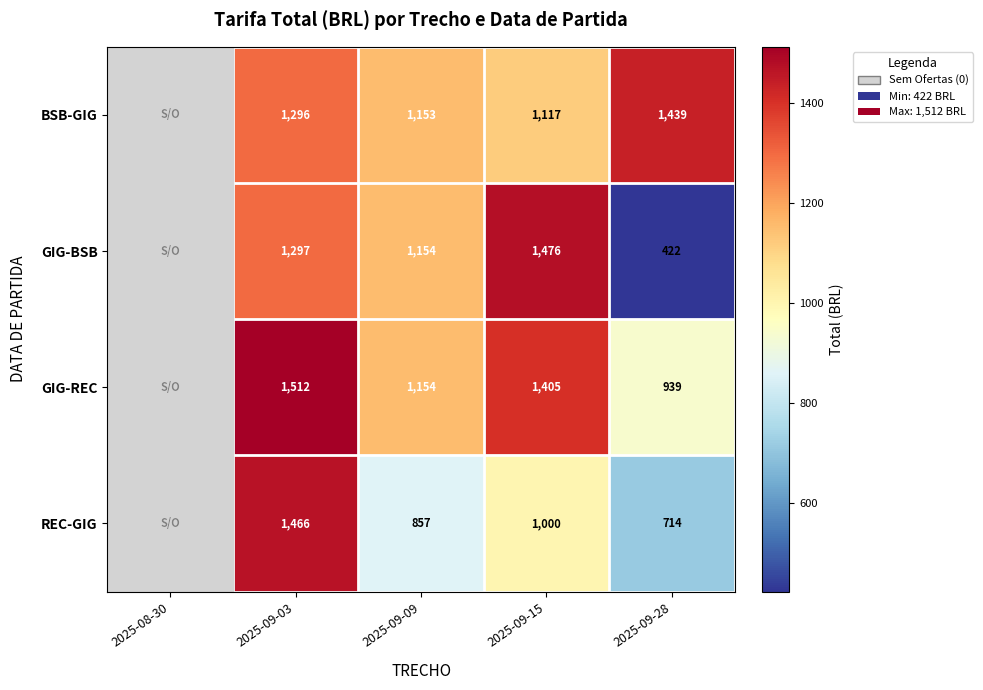

The GIG-BSB series shows 2368 at 2025-09-15. True or false?

False